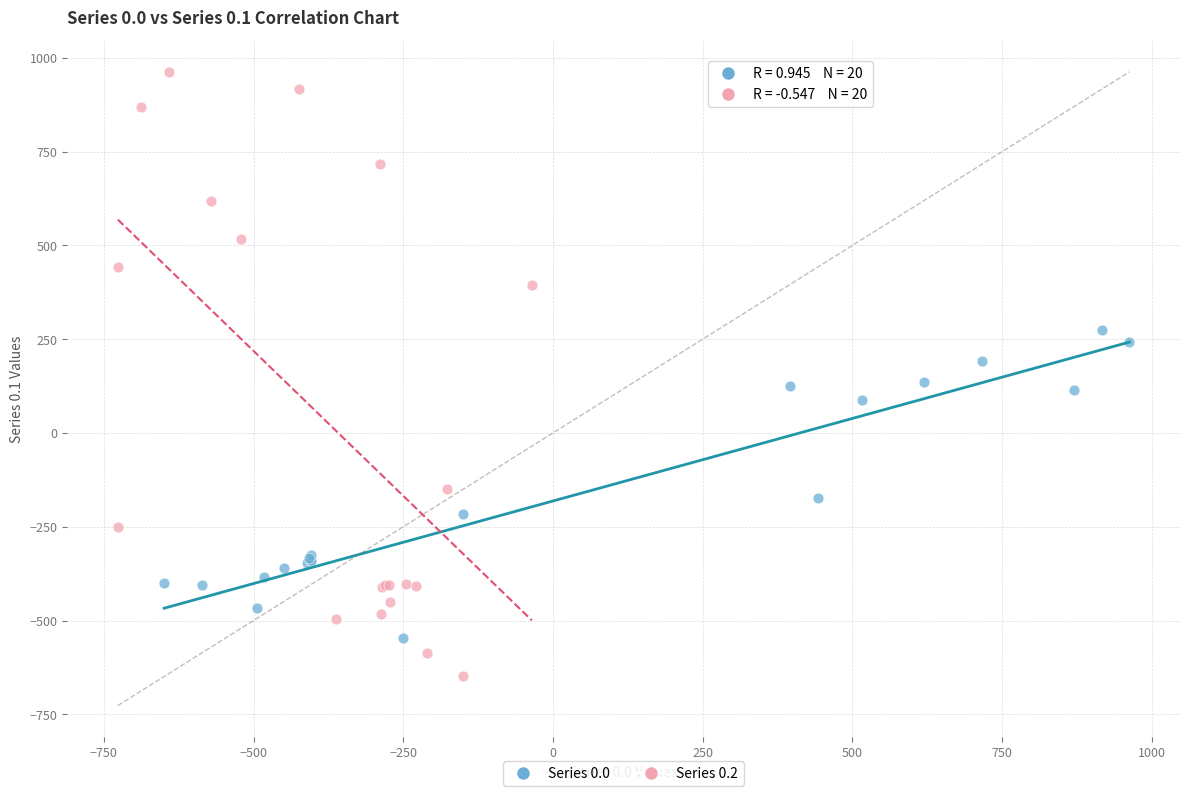

Which series contains the highest Y value?

Series 0.2